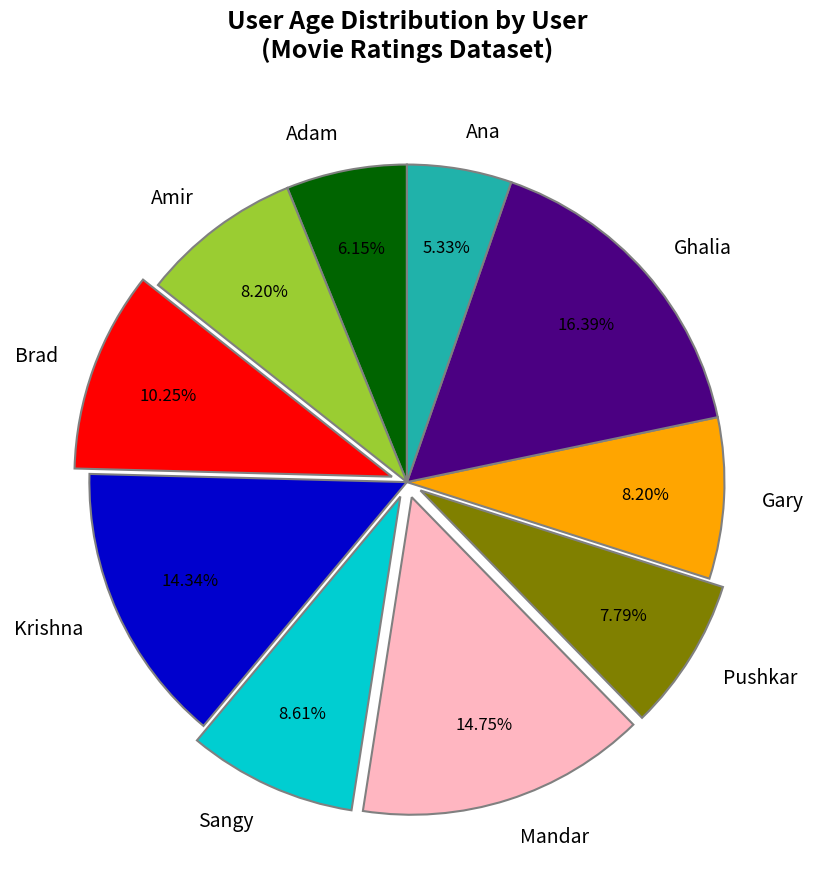

To the nearest percent, what is the average slice percentage?

10%